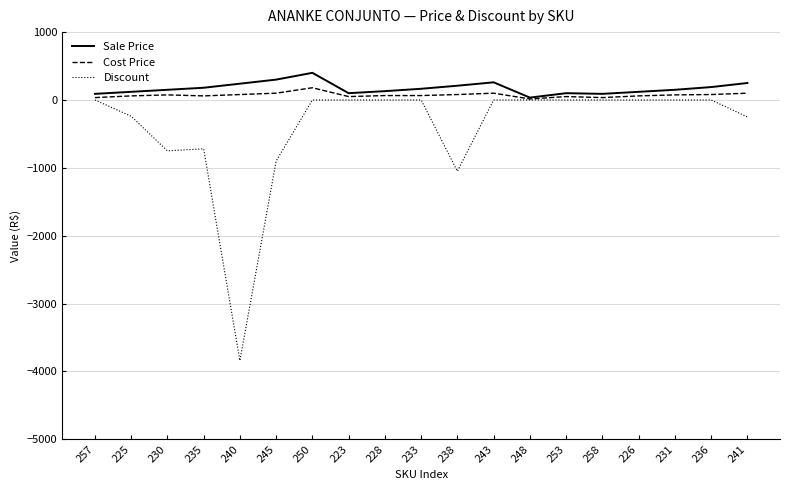

List the series in order of their overall mean, highest first.

Sale Price, Cost Price, Discount